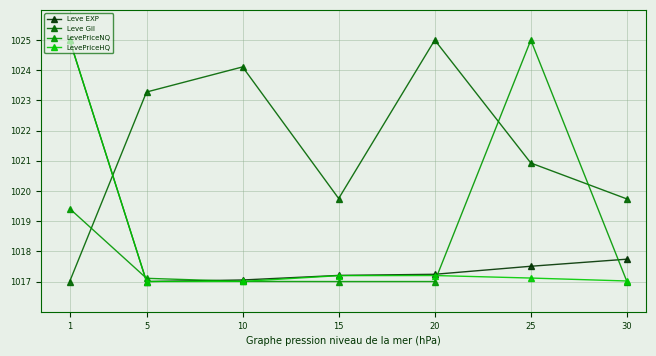

What are all the series names shown in the legend?

Leve EXP, Leve Gil, LevePriceNQ, LevePriceHQ